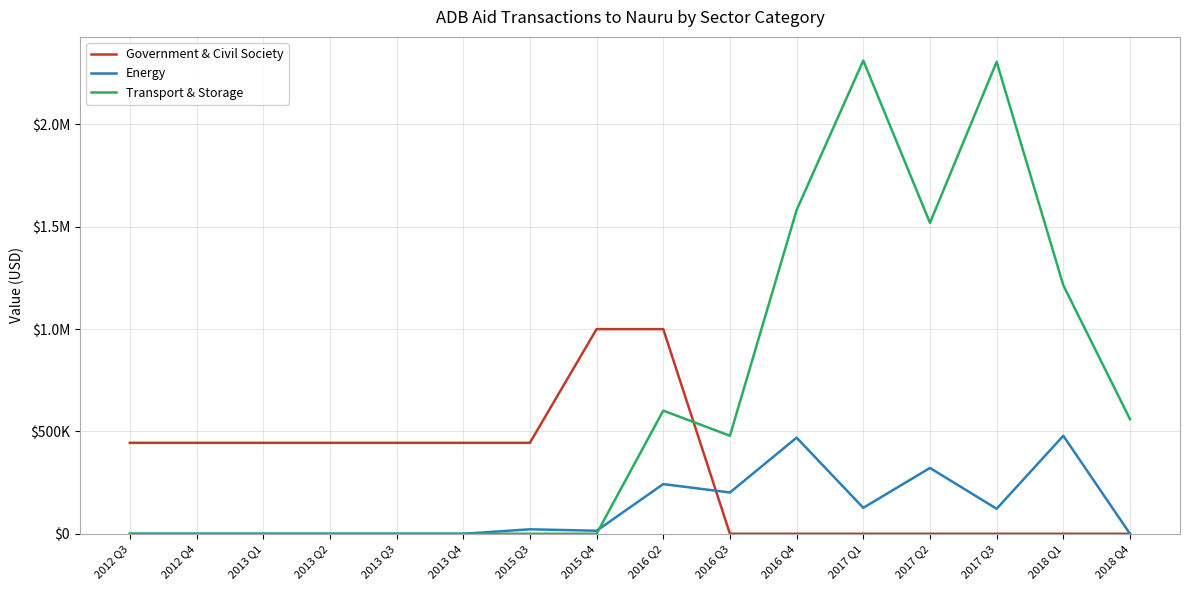

List the series in order of their peak value, highest first.

Transport & Storage, Government & Civil Society, Energy